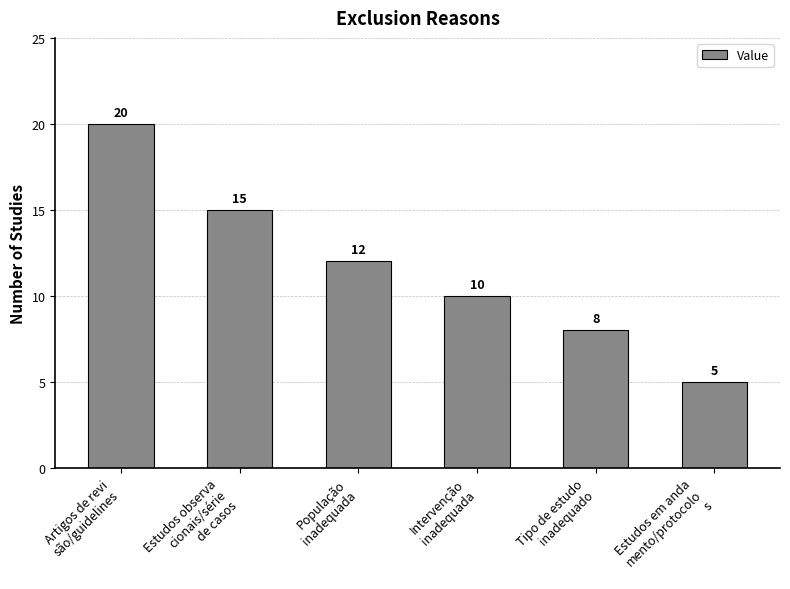

What is the smallest value displayed?

5